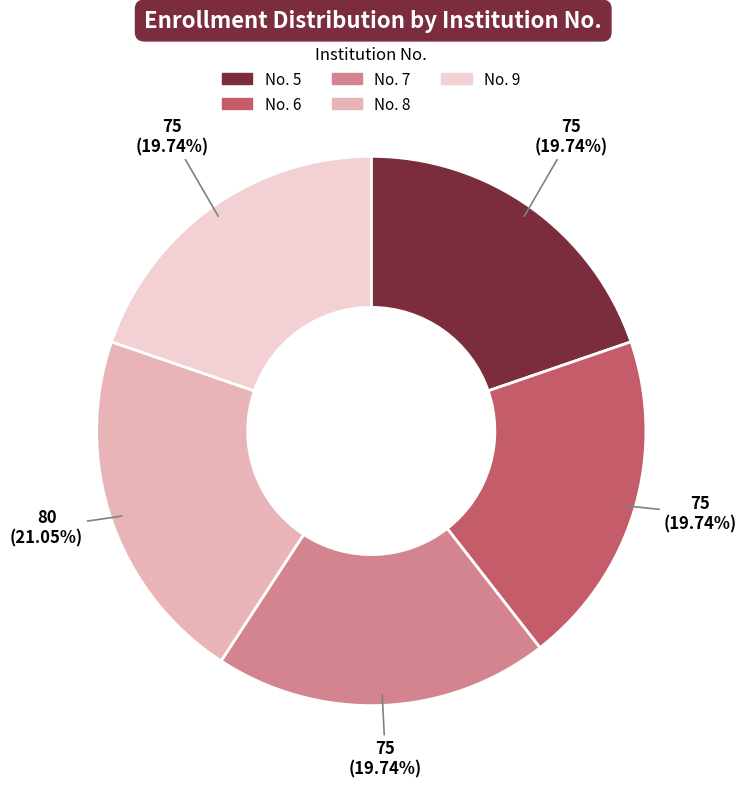

Is there a majority slice in this chart?

No